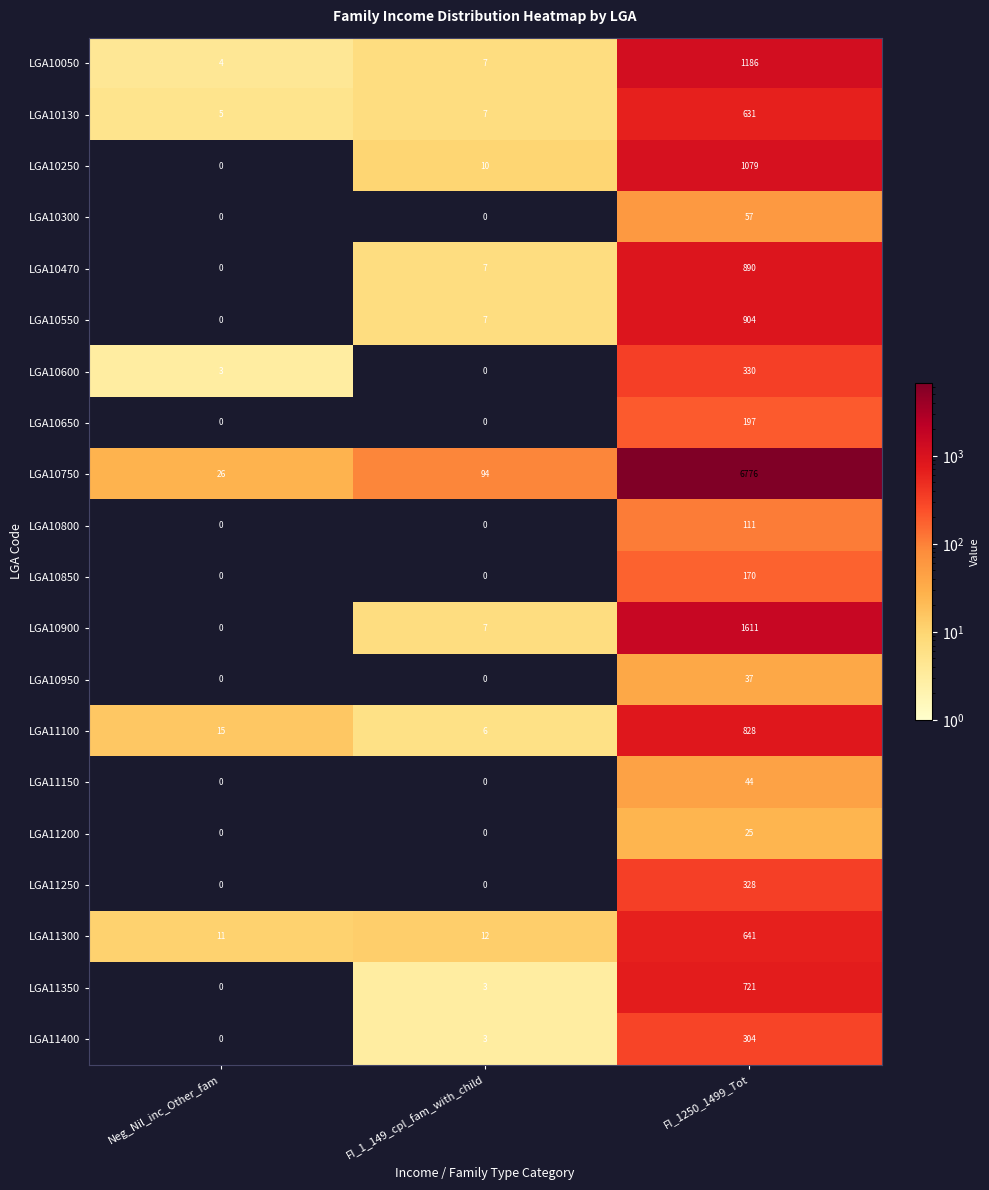

At which label is LGA10600 closest to 165?

Neg_Nil_inc_Other_fam